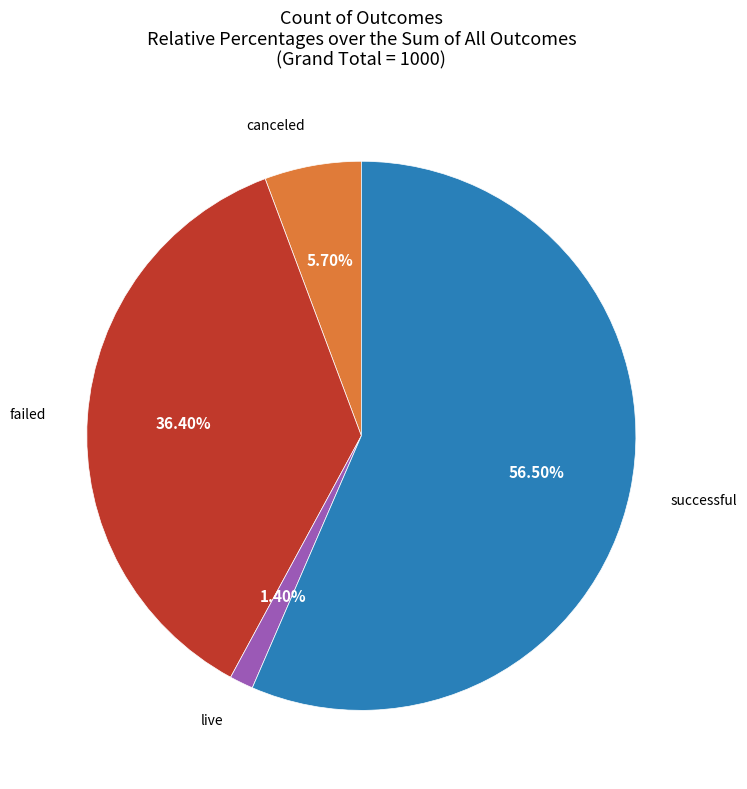

Does any single category account for the majority?

Yes